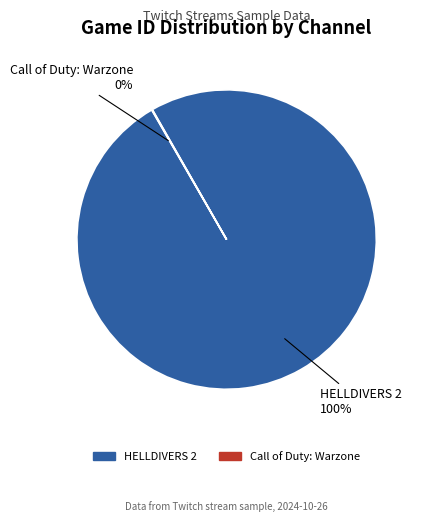

Which slice is the largest?

HELLDIVERS 2